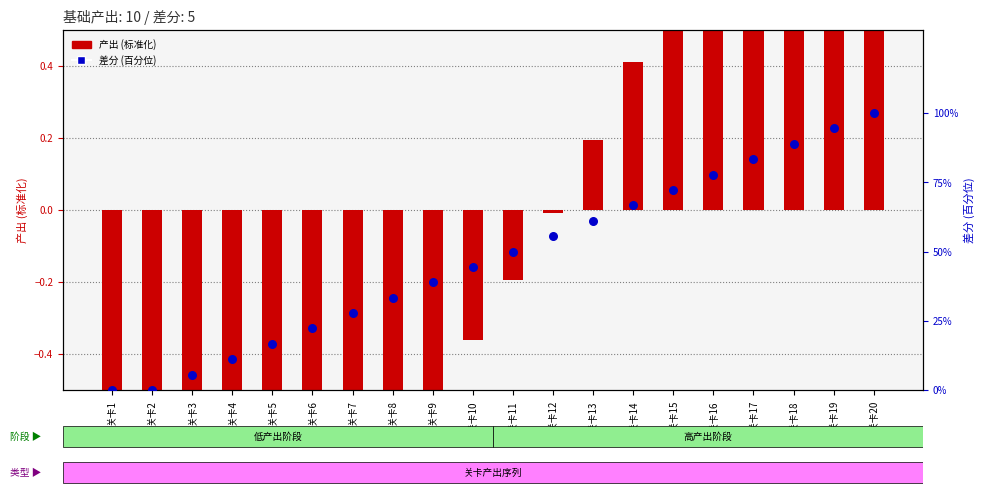

Which series reaches the minimum Y coordinate?

产出 (标准化)